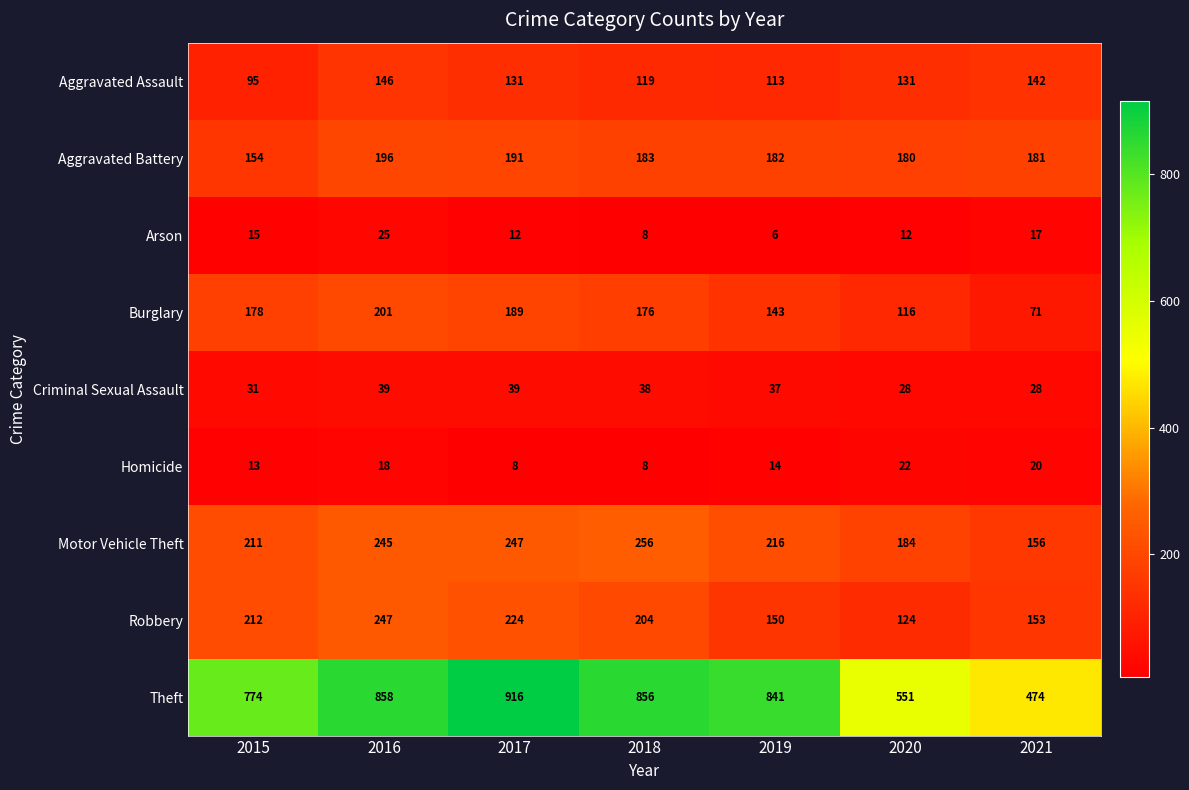

Count the number of categories in the chart.

7